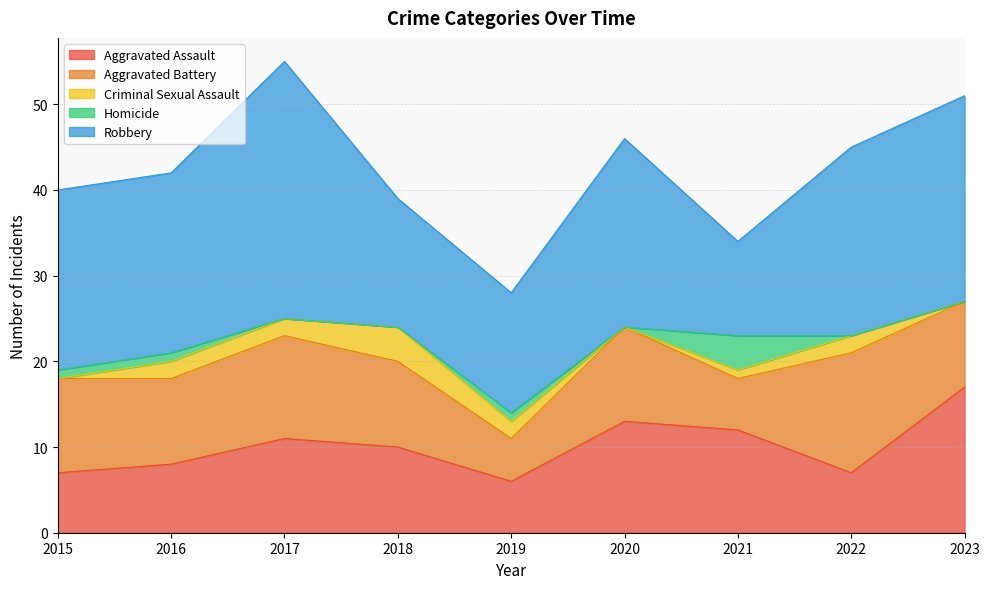

Which series has the largest range (max minus min)?

Robbery